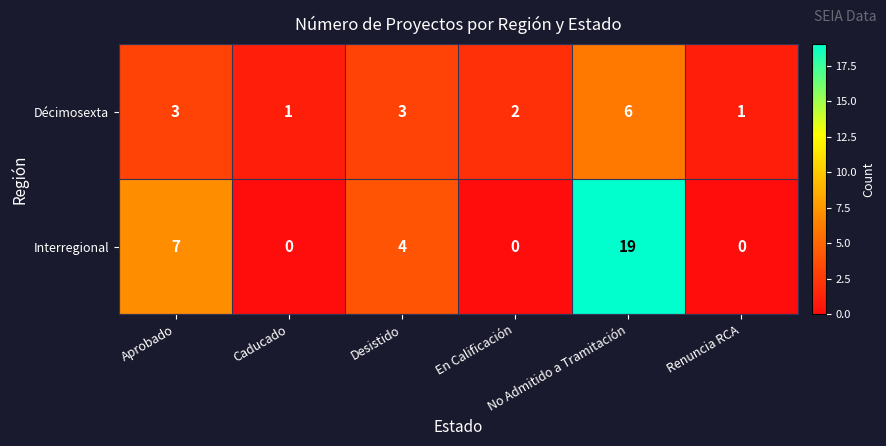

Which series has the largest total across all categories?

Interregional